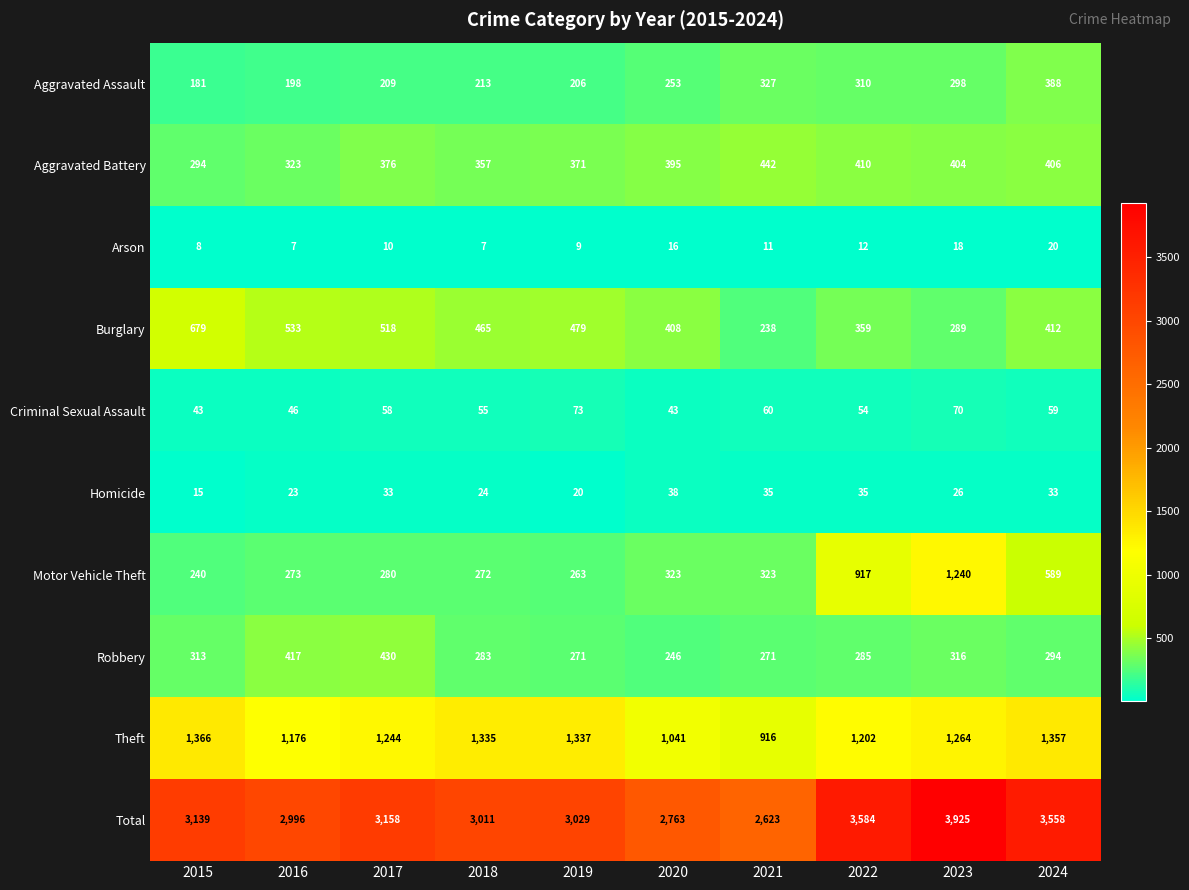

How many data points does each series have?

10